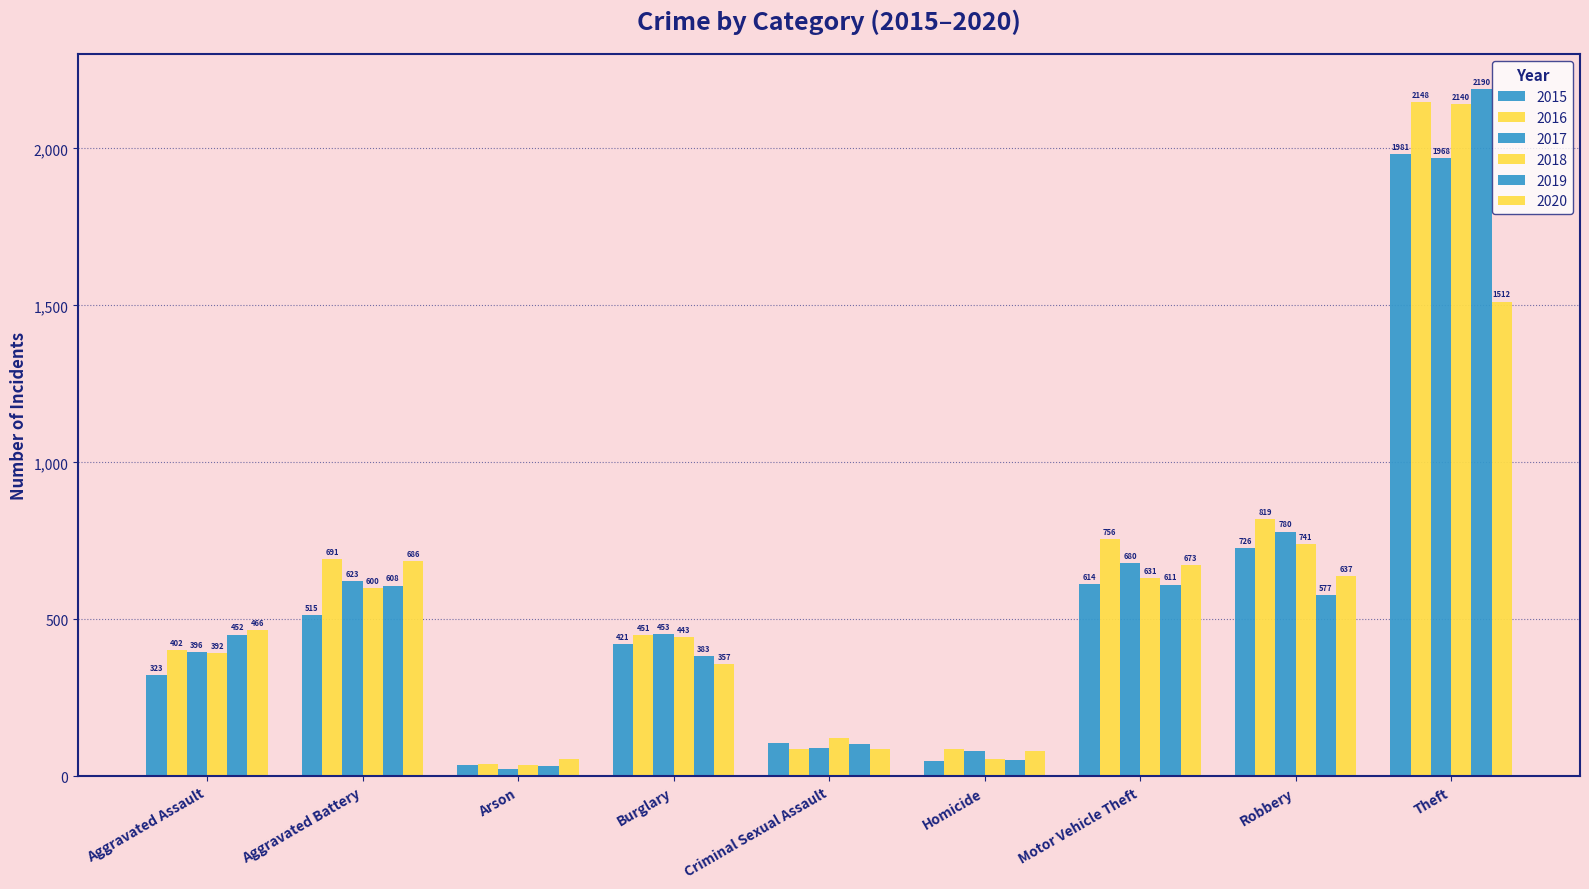

What is the value of the 2020 bar at the 1st from the left?

466